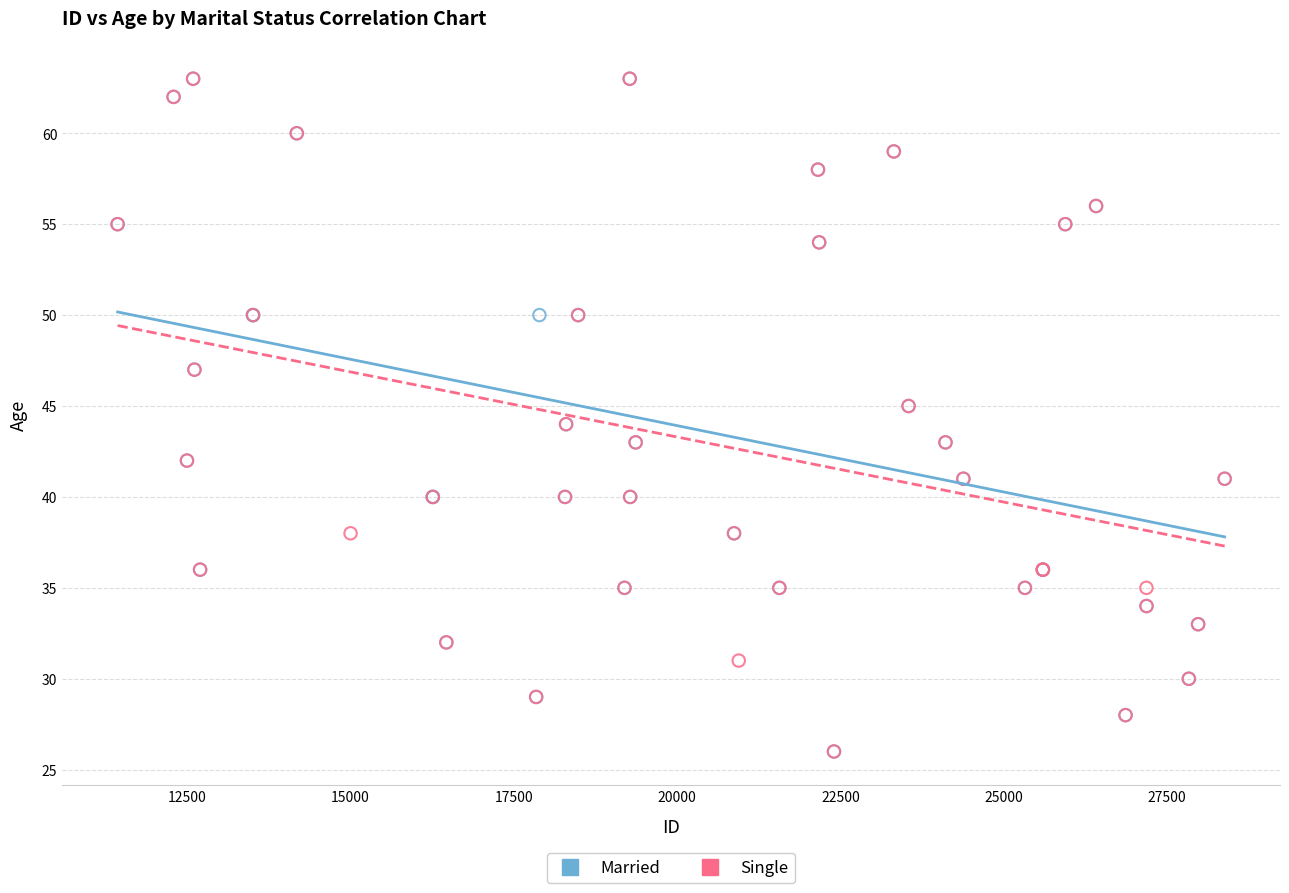

What are all the series names shown in the legend?

Married, Single